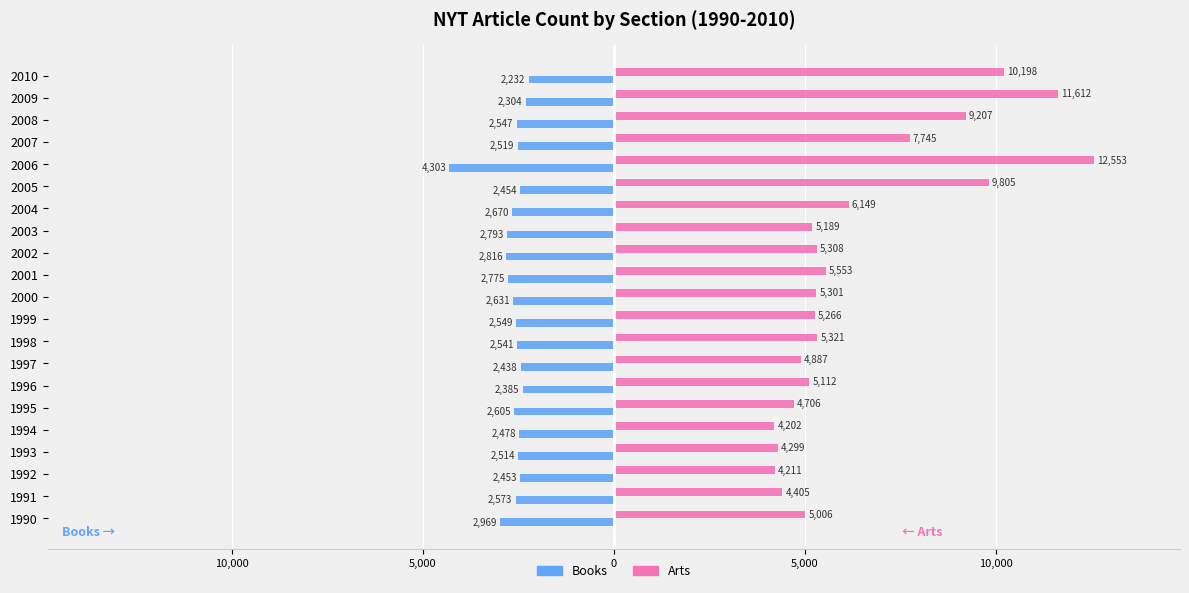

What is the difference between the maximum and minimum values in the Arts series?

8351